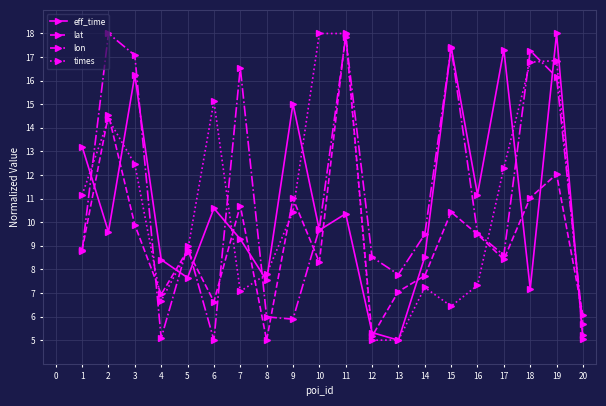

The value of eff_time at 15 is 11.1. True or false?

False